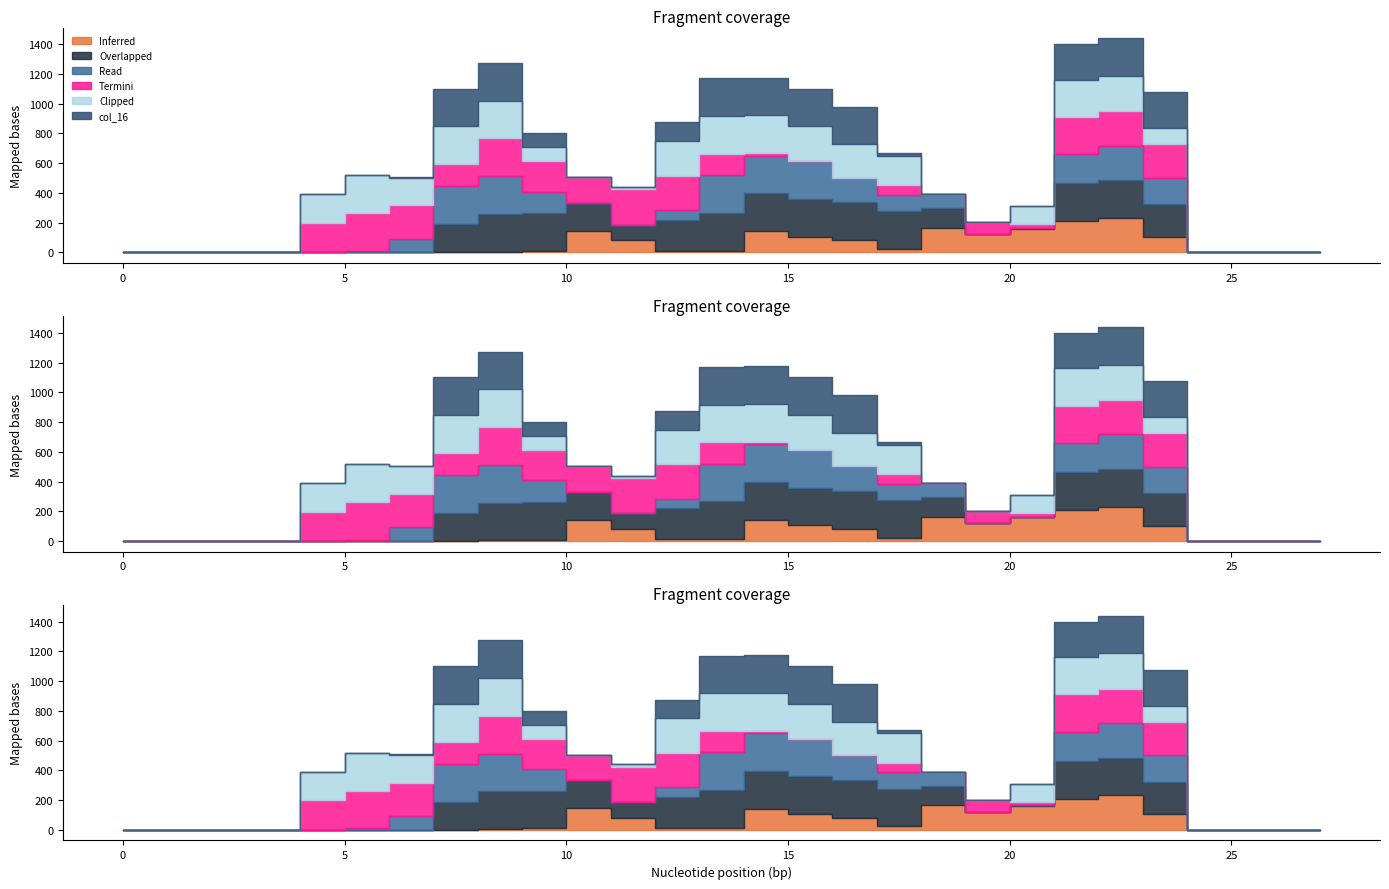

At which category is the sum across all series the highest?

22